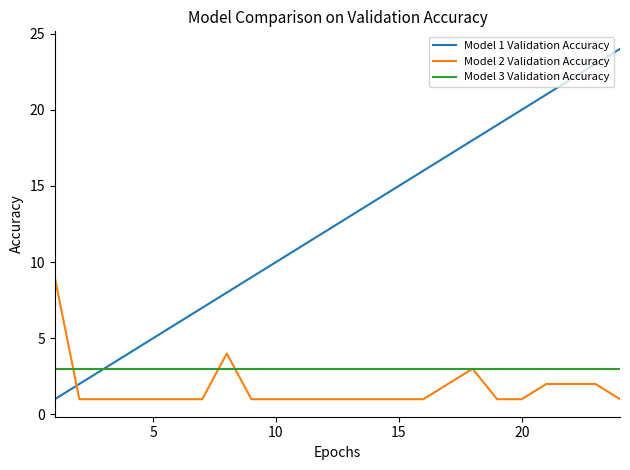

Which series has the largest total across all categories?

Model 1 Validation Accuracy